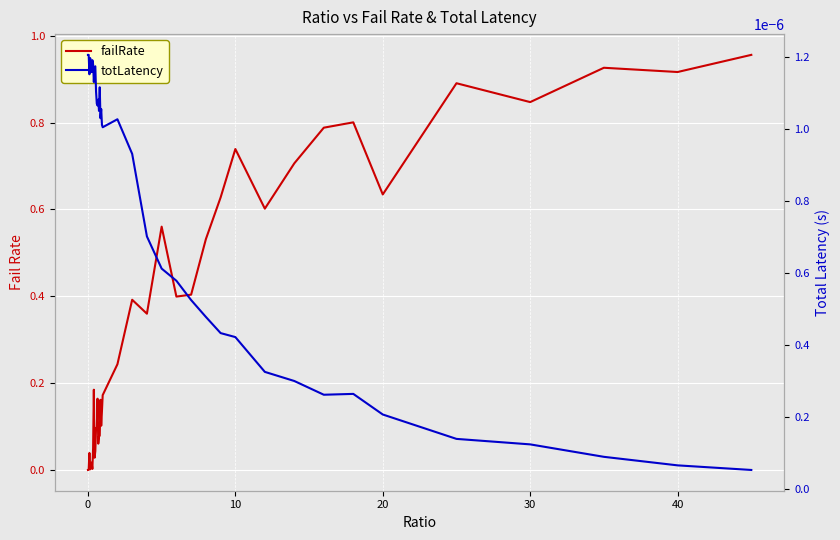

At how many categories does at least one series exceed 0?

40